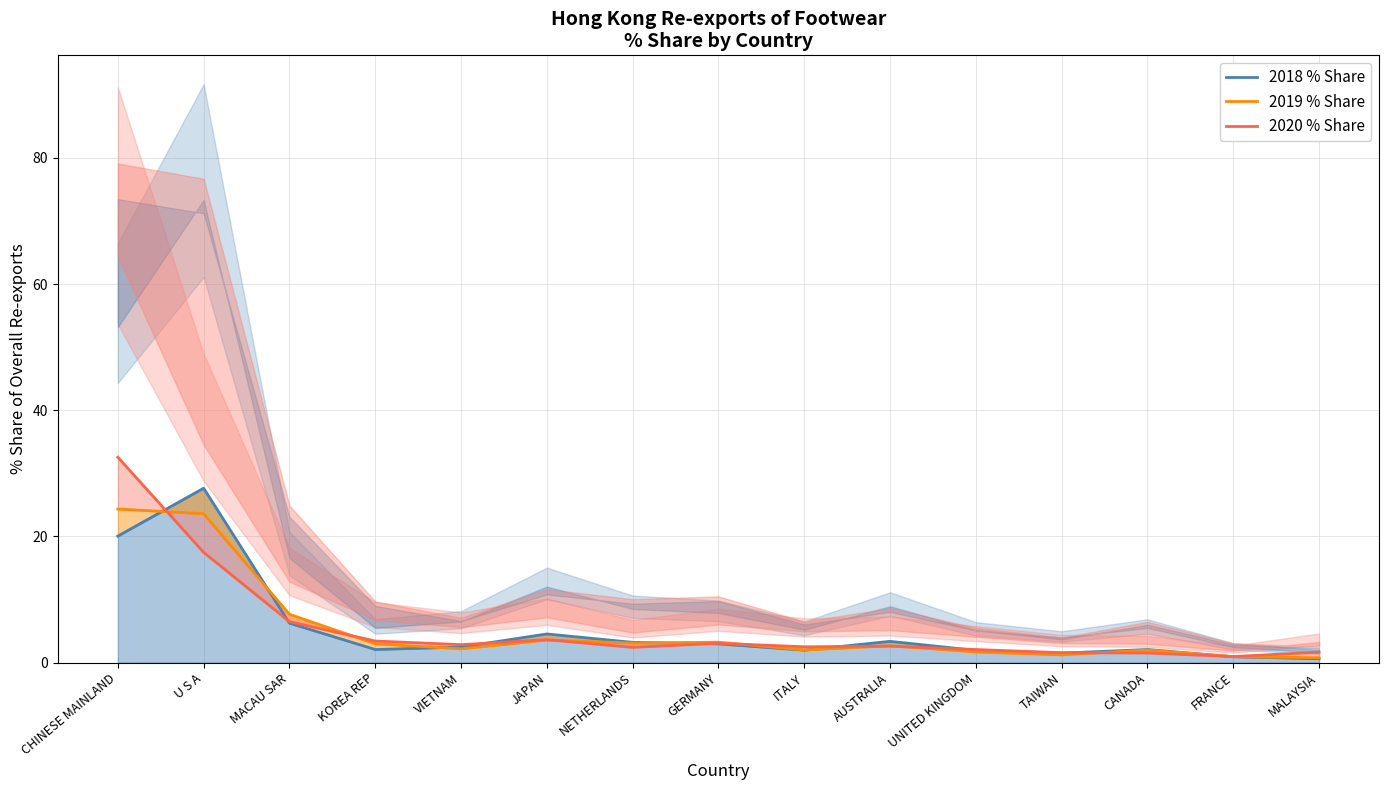

What is the label of the 2nd point from the left?

U S A